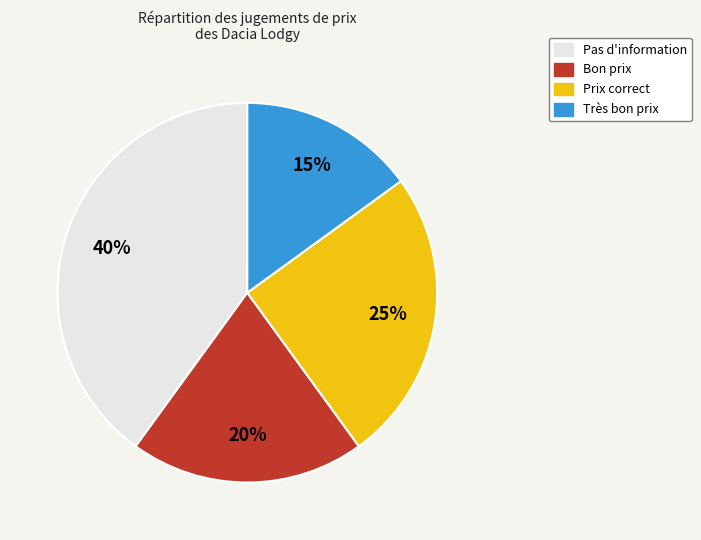

Which has a higher value, Très bon prix or Pas d'information?

Pas d'information